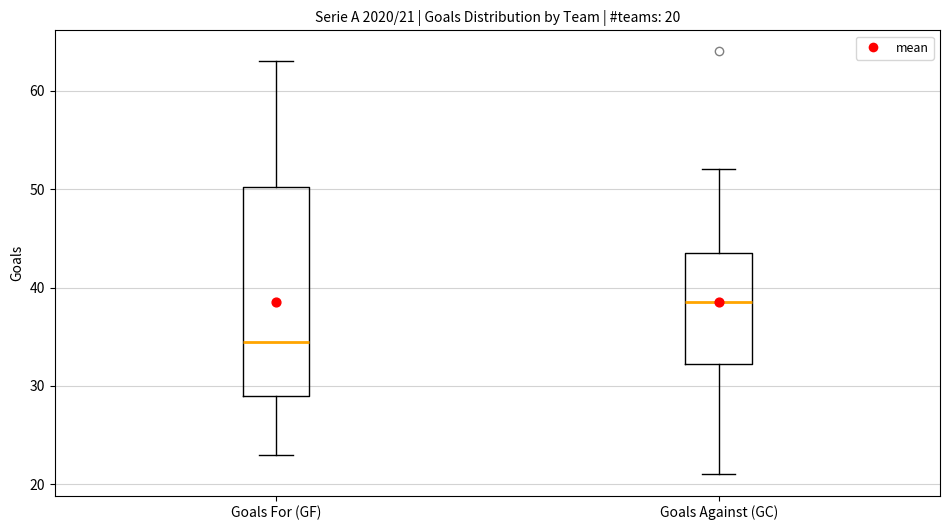

Comparing the boxes themselves (not the whiskers), which one is the tallest?

Goals For (GF)